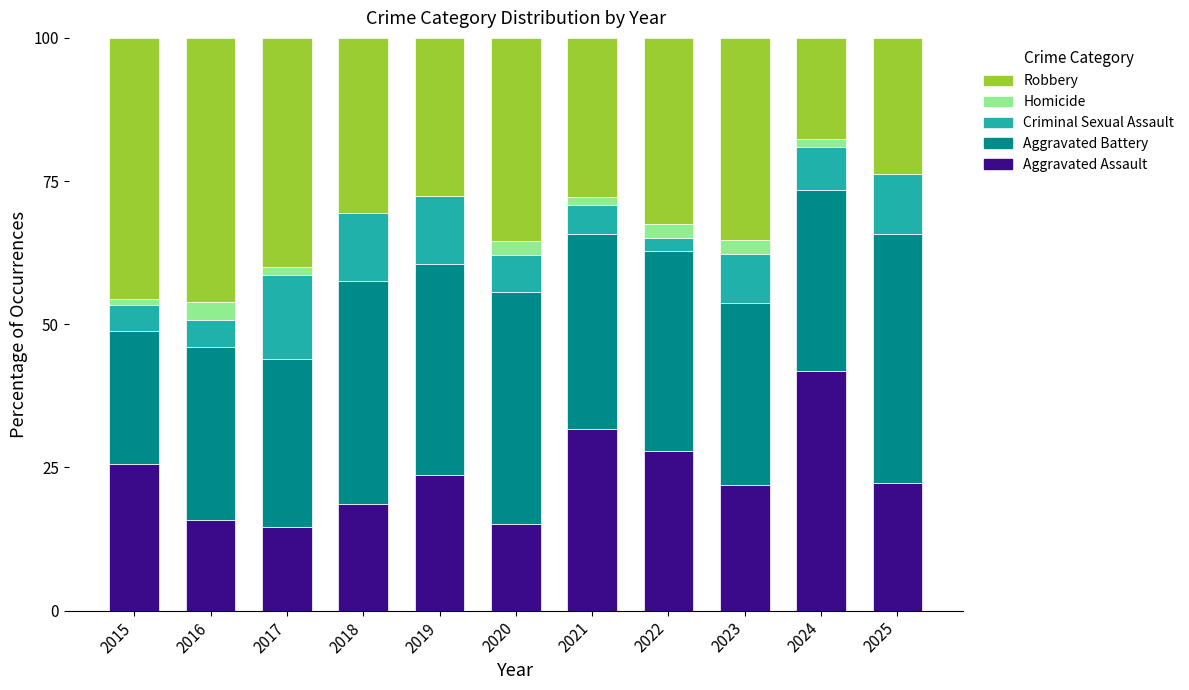

Does the chart contain stacked bars?

Yes